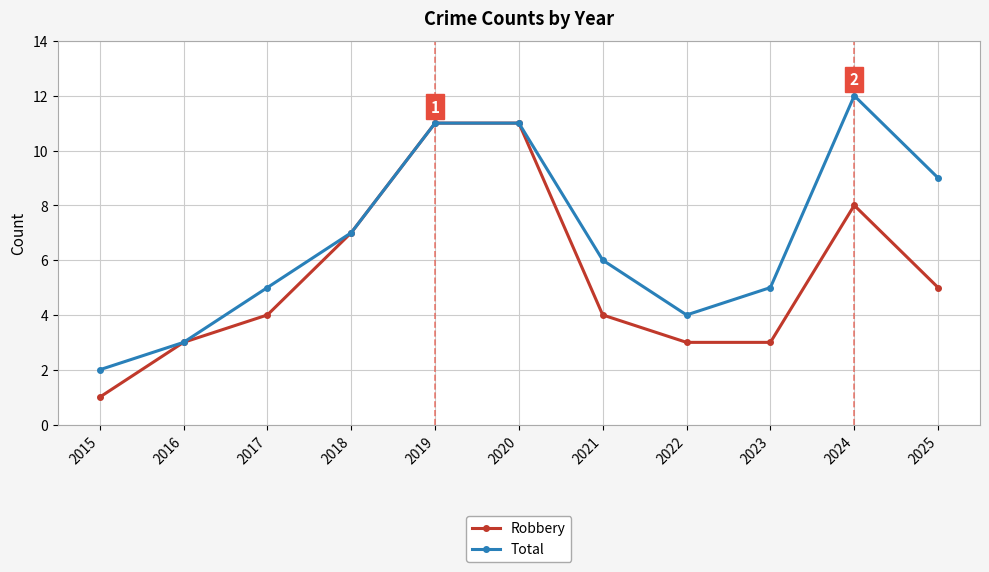

What is the total value across all series at 2018?

14